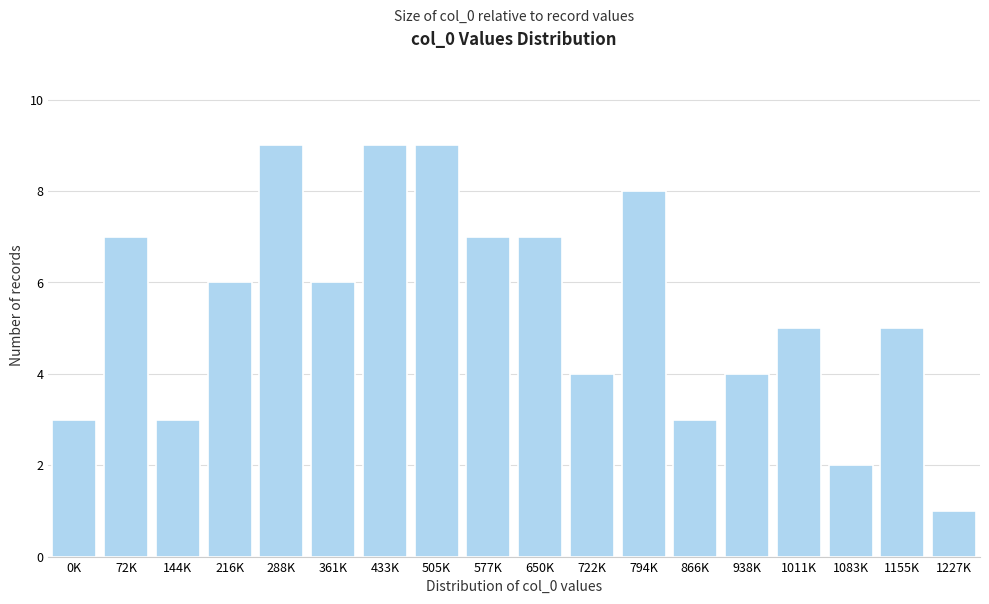

Reading left to right, list all the values displayed in this chart.

3	7	3	6	9	6	9	9	7	7	4	8	3	4	5	2	5	1